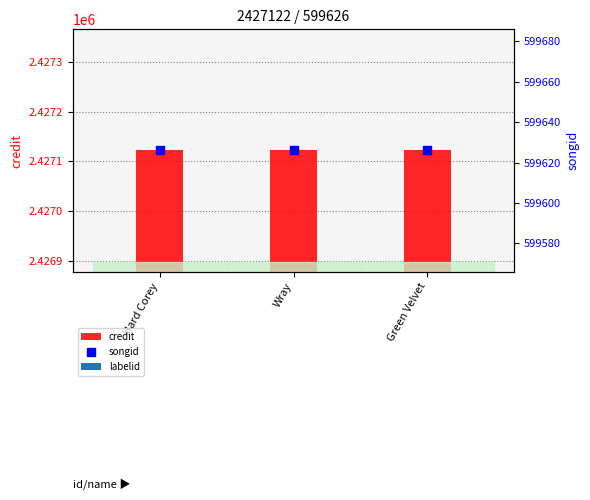

Is the value of credit at Green Velvet greater than the value of songid at Green Velvet?

Yes